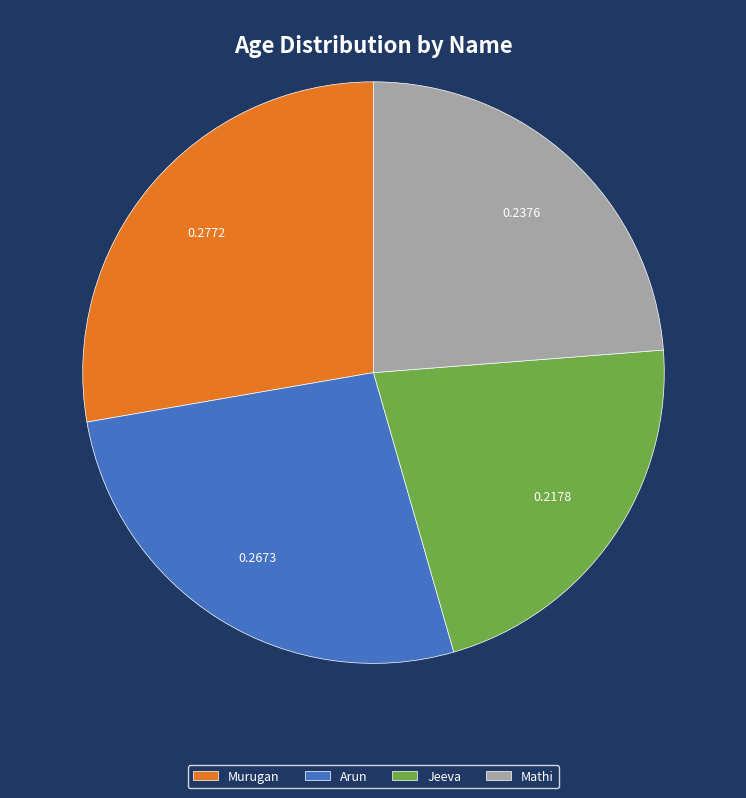

True or false: Murugan accounts for 37% of the total.

False